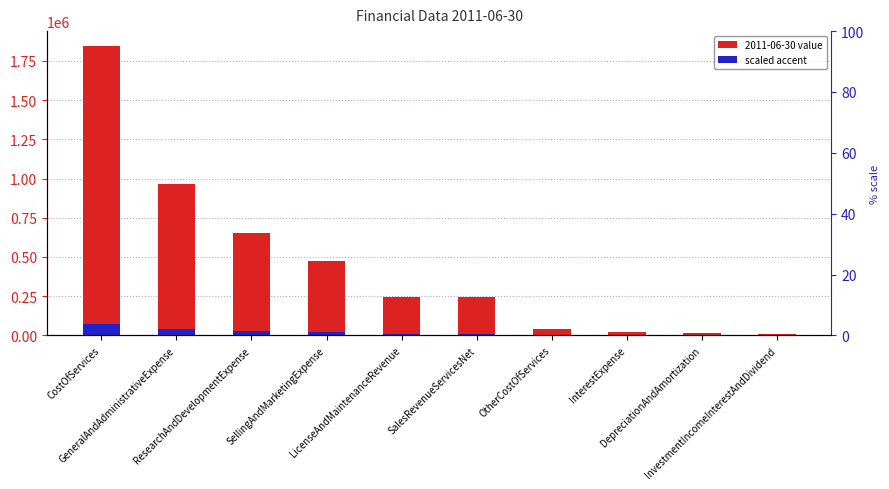

What is the difference between the maximum and second lowest values in the 2011-06-30 value series?

1831921.0